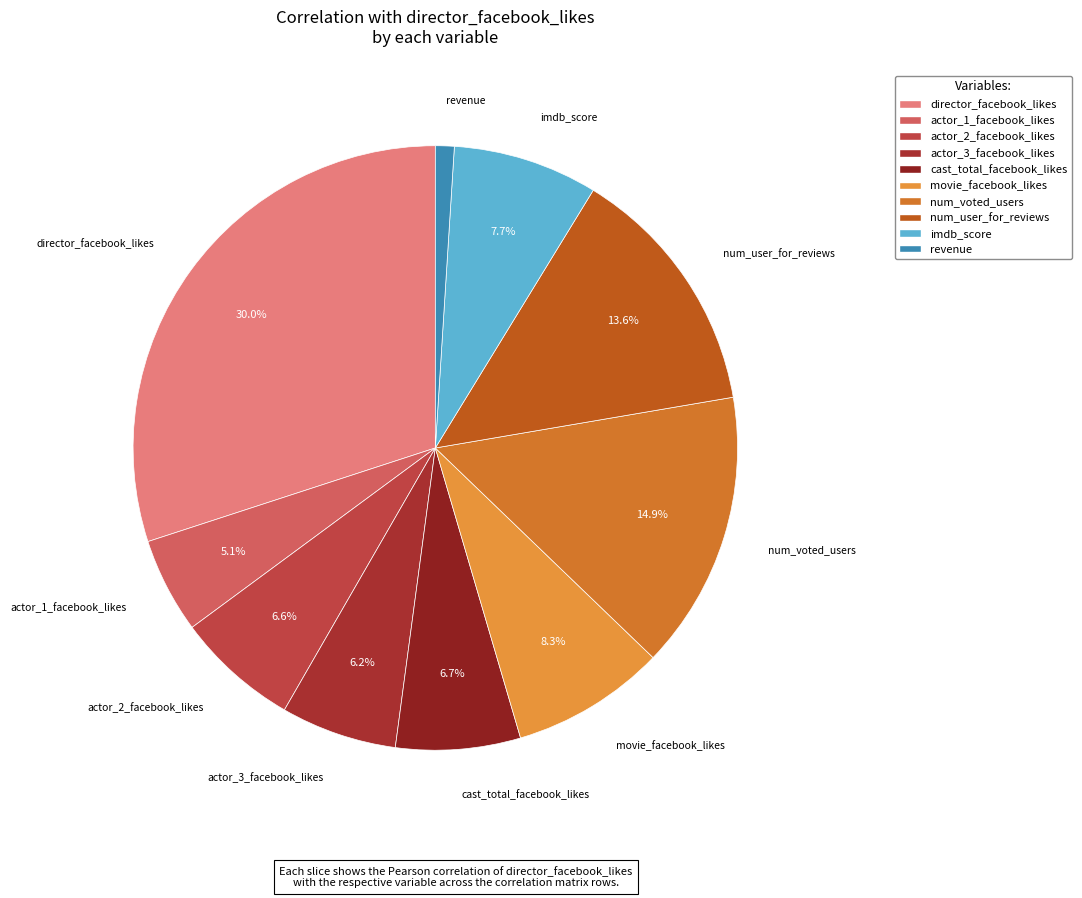

True or false: movie_facebook_likes accounts for 8% of the total.

True